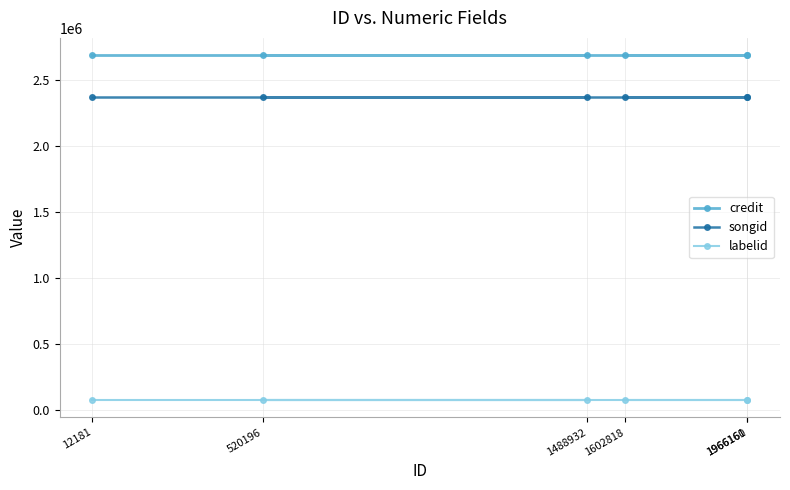

What is the average value of the labelid series?

75175